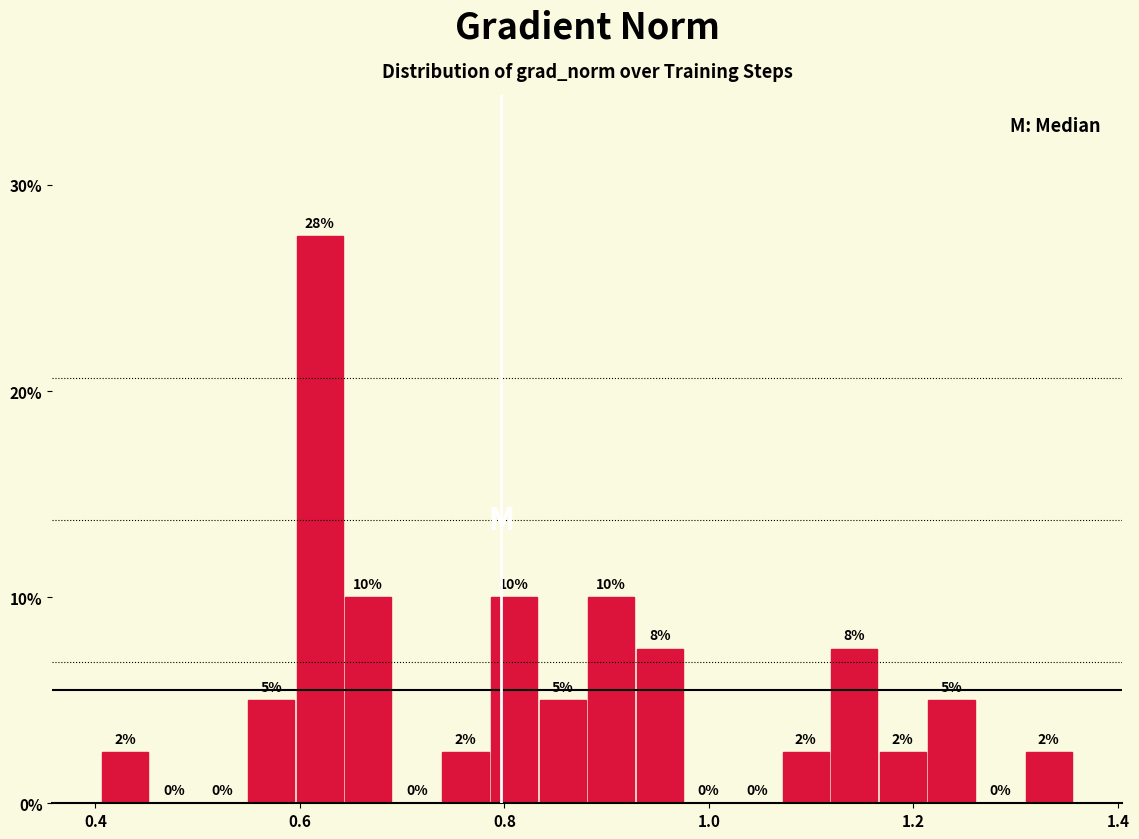

Read against the x-axis, roughly where is the centre of the tallest bar?

0.62